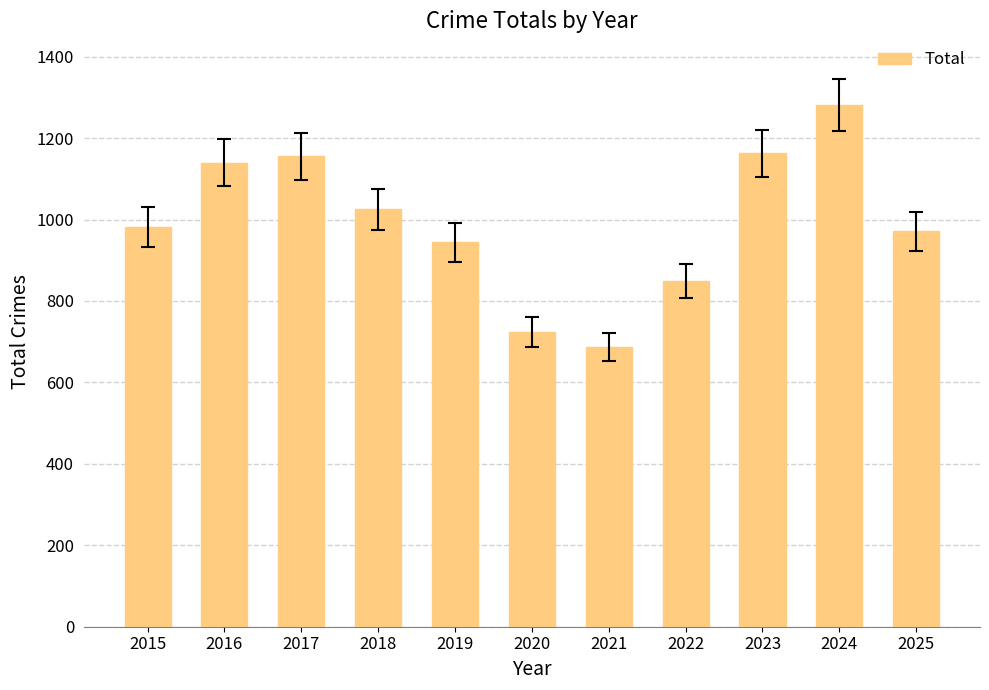

At which category does the chart reach its minimum across all series?

2021